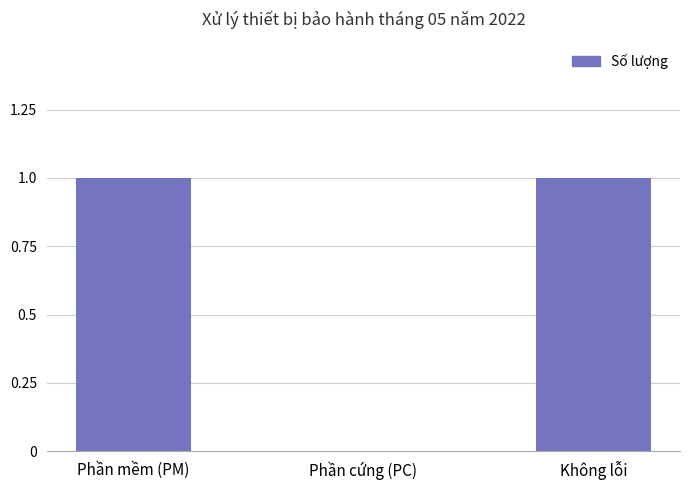

The value at Phần cứng (PC) is -1. True or false?

False